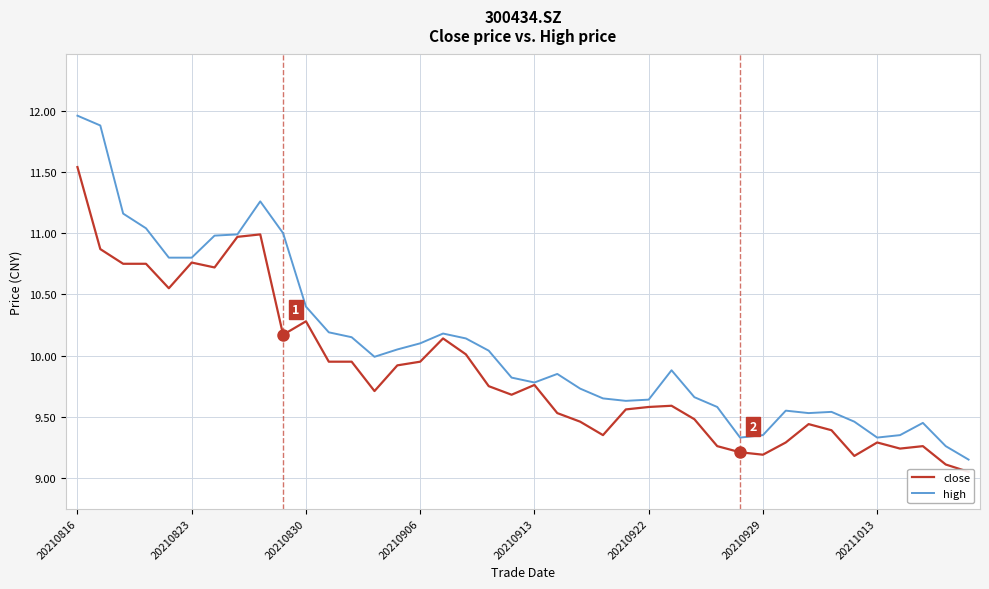

Which series changed the most between 16 and 38?

close